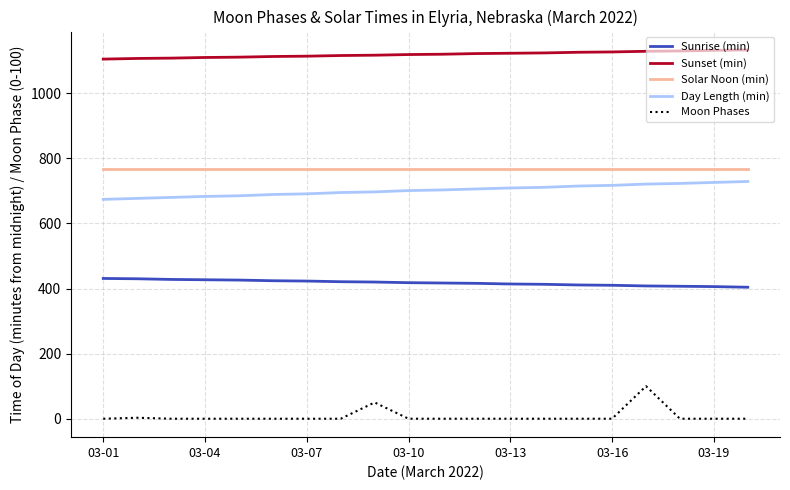

True or false: Solar Noon (min) and Sunrise (min) cross at least once.

False